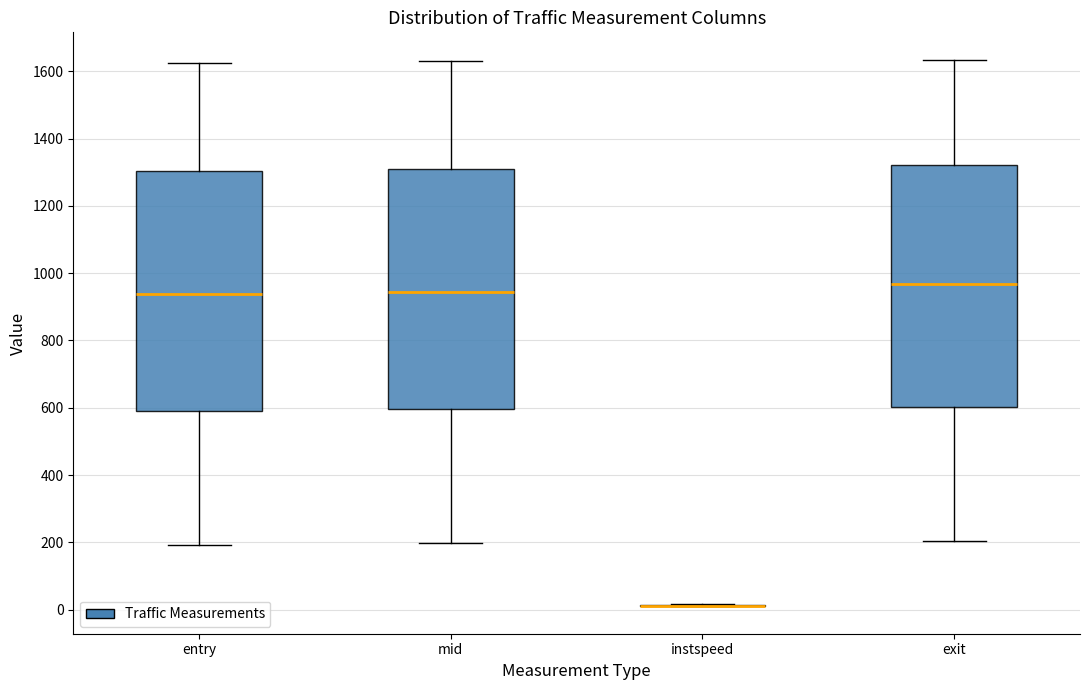

Reading left to right, read every box against the y-axis: the position of its median line, the range the box covers, and the ends of its whiskers. The values are not printed on the chart, so give them approximately, as read against the axis.

entry: median 940, box 600 to 1300, whiskers 200 to 1620
mid: median 940, box 600 to 1300, whiskers 200 to 1620
instspeed: box collapsed to a line at 20, whiskers 0 to 20
exit: median 960, box 600 to 1320, whiskers 200 to 1640